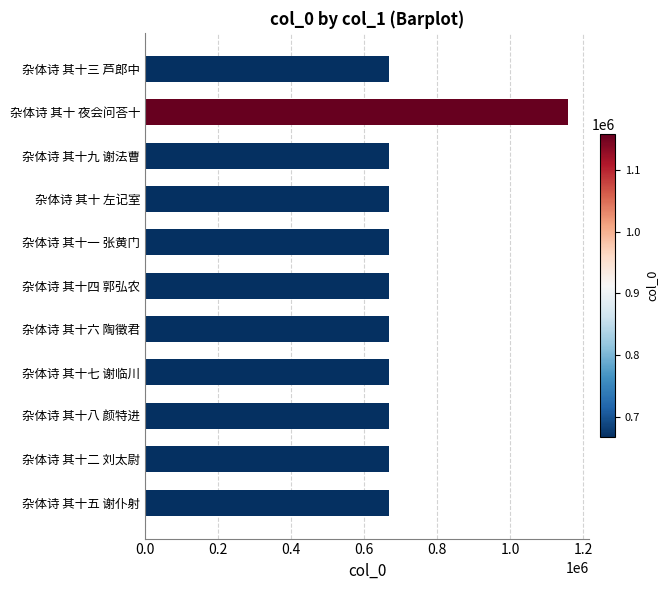

What is the change in value from 杂体诗 其十 夜会问荅十 to 杂体诗 其十 左记室?

-491884